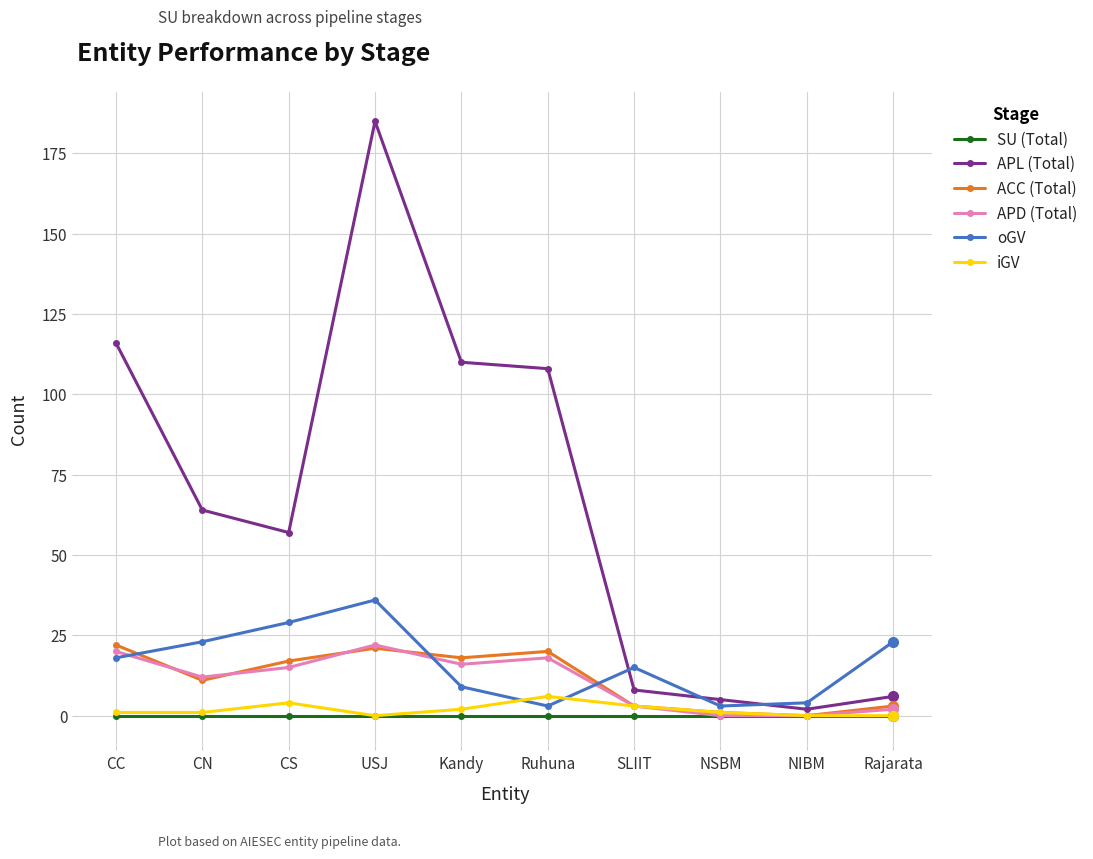

In ACC (Total), how many points are higher than both neighbors (excluding endpoints)?

2